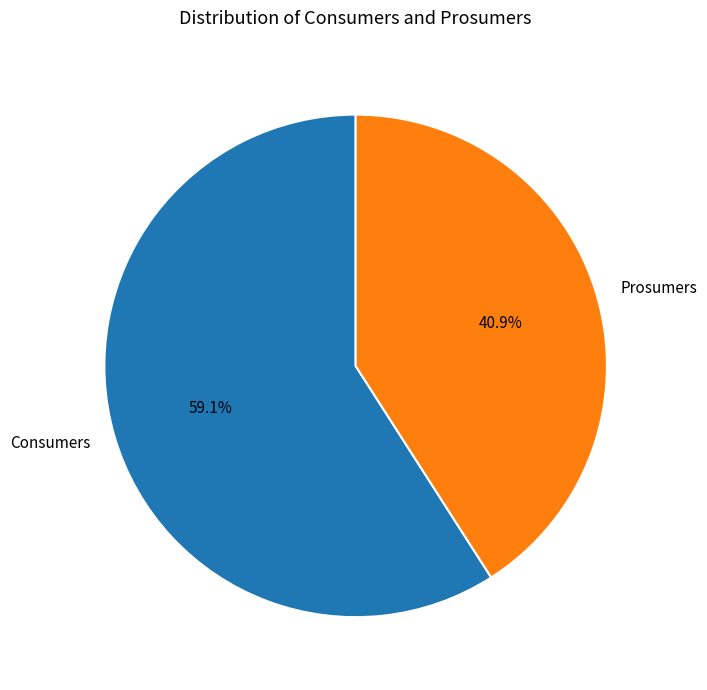

Which category has the smallest portion of the pie?

Prosumers